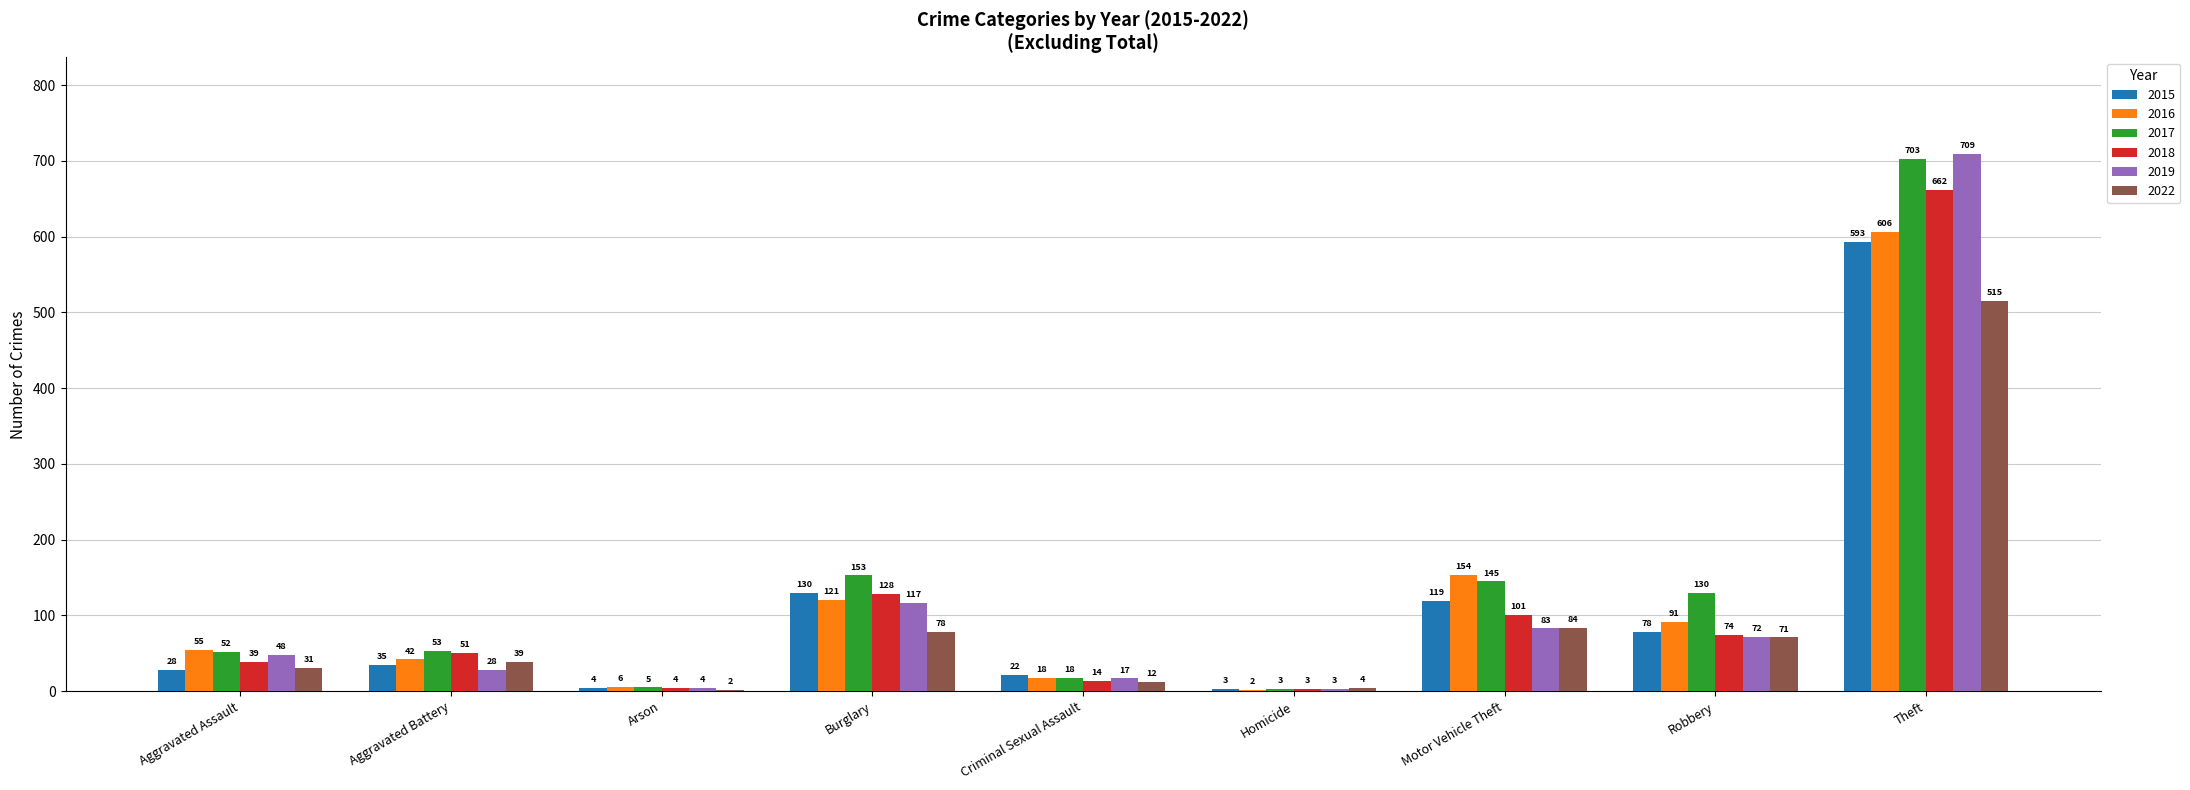

The 2018 series shows 85 at Aggravated Battery. True or false?

False